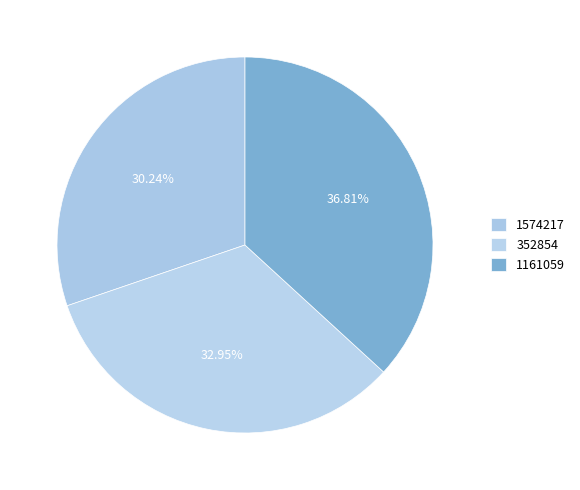

How many slices are in this pie chart?

3